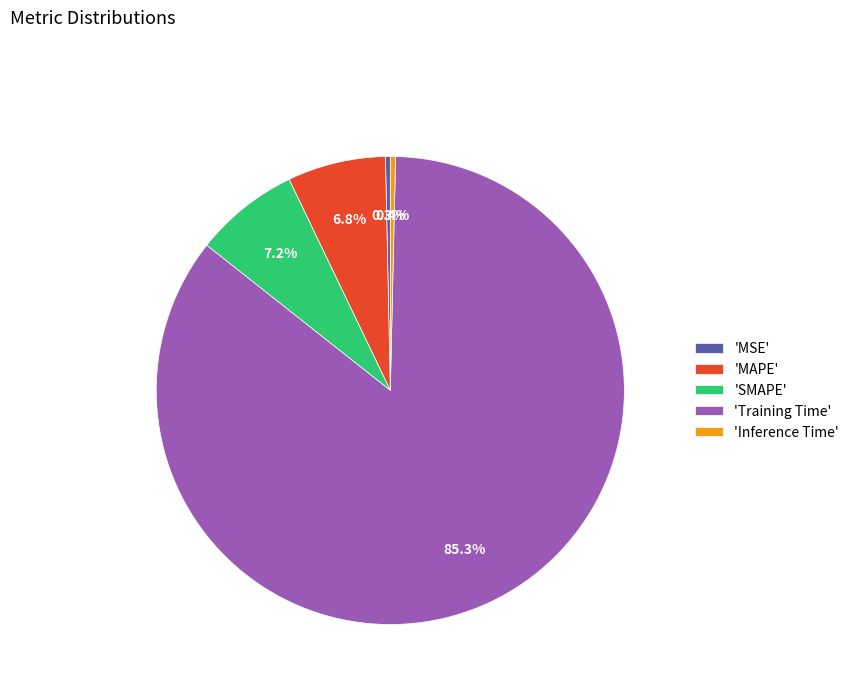

Does 'Training Time' represent more than half of the total?

Yes